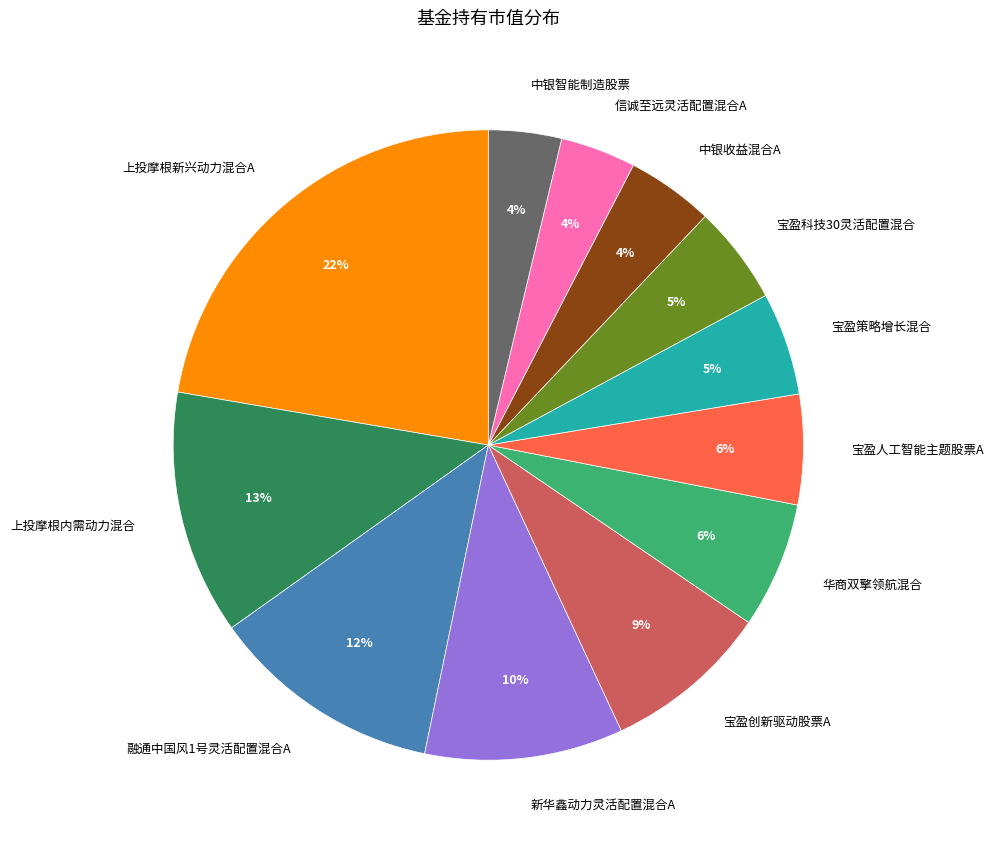

To the nearest percent, what is the combined percentage of 中银收益混合A and 宝盈创新驱动股票A?

13%